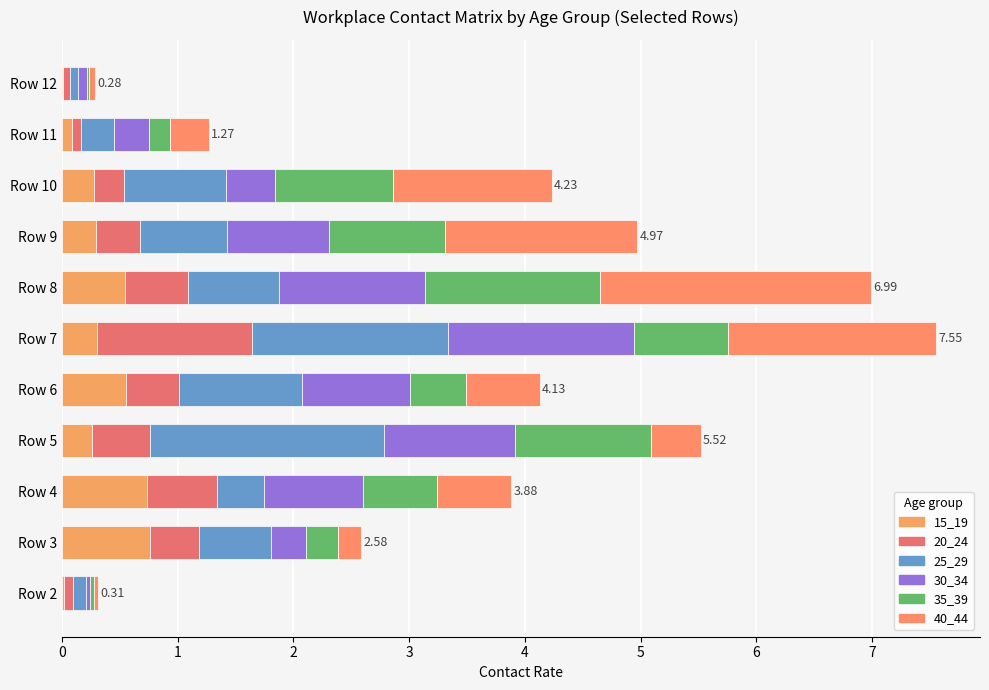

How many distinct data groups are displayed?

6